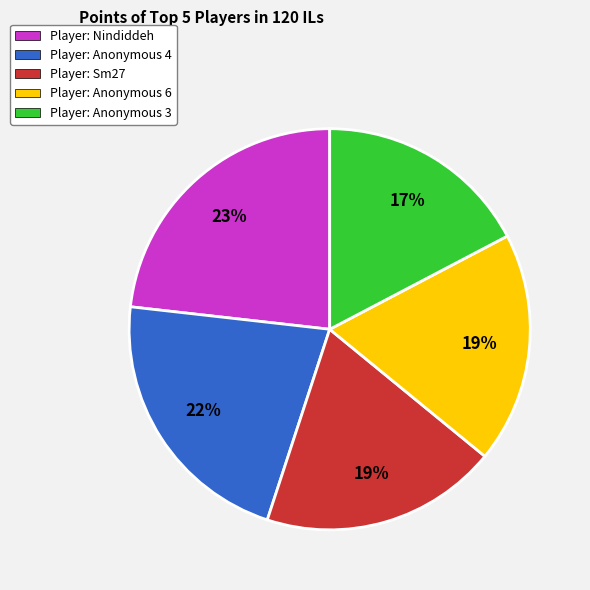

Count the number of slices in the pie.

5